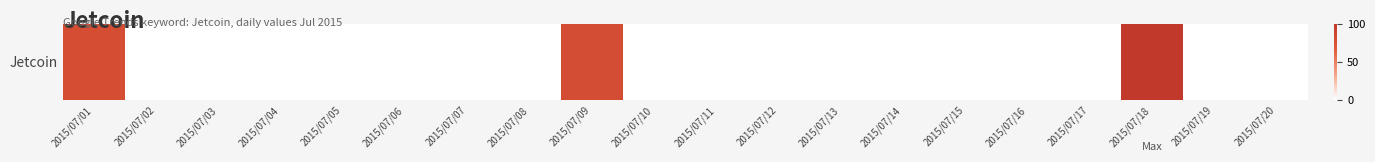

How many bars are there in each group?

2